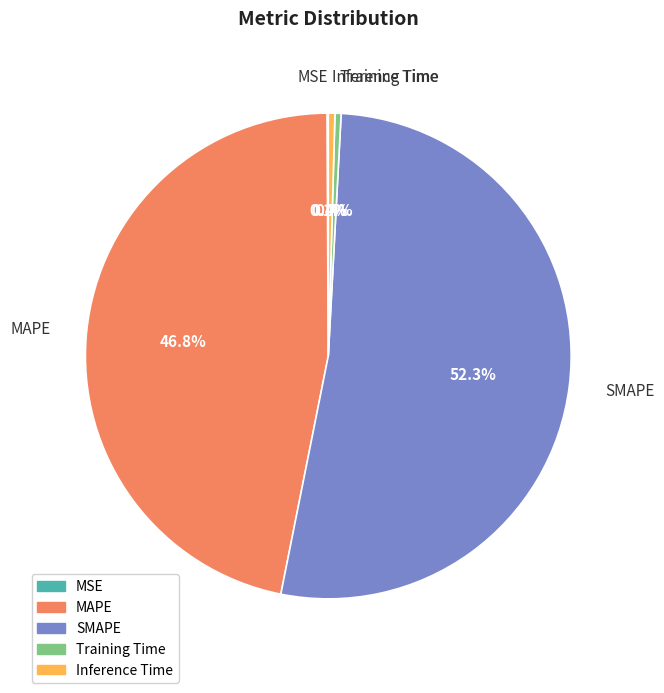

Does MAPE account for over 50% of the chart?

No